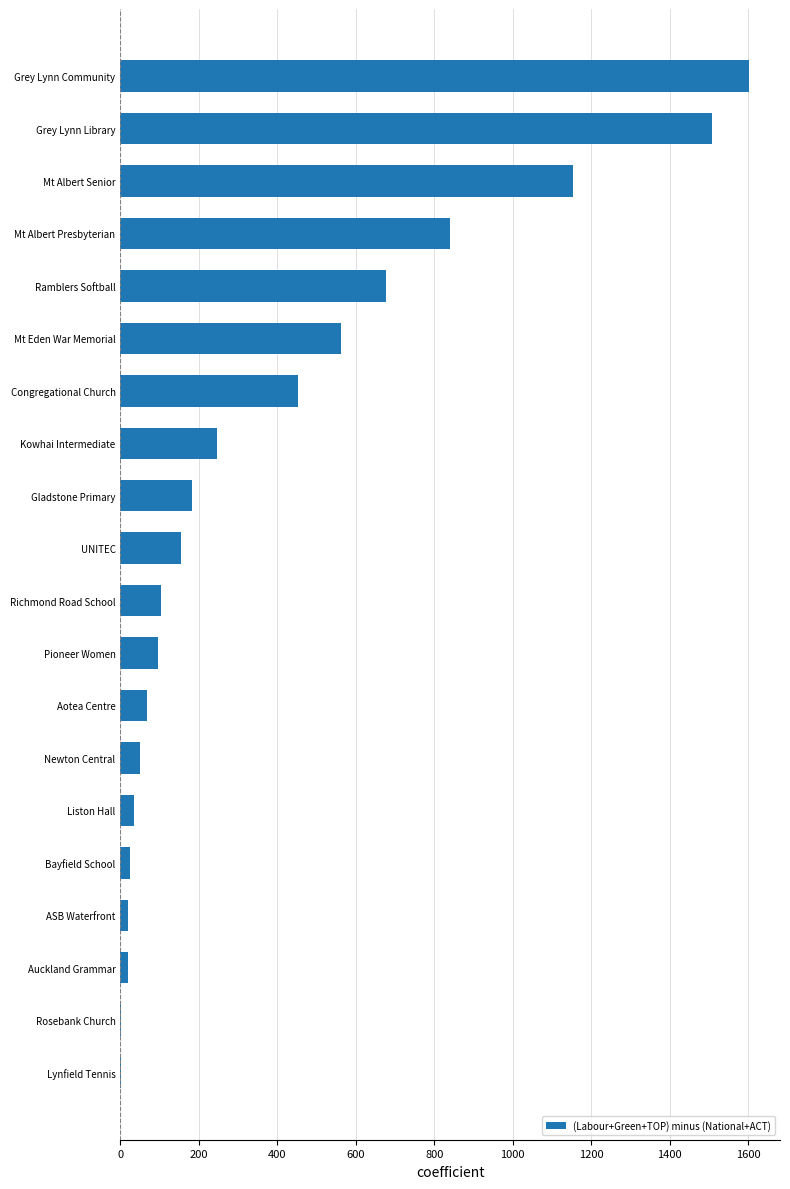

The value at Grey Lynn Library is 1507. True or false?

True